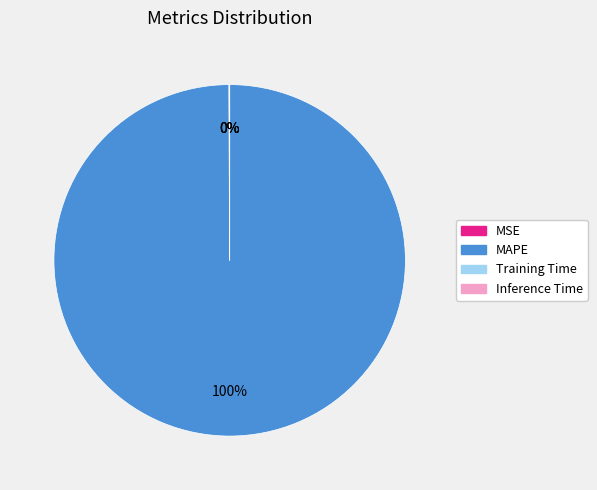

Which category has the biggest portion of the pie?

MAPE